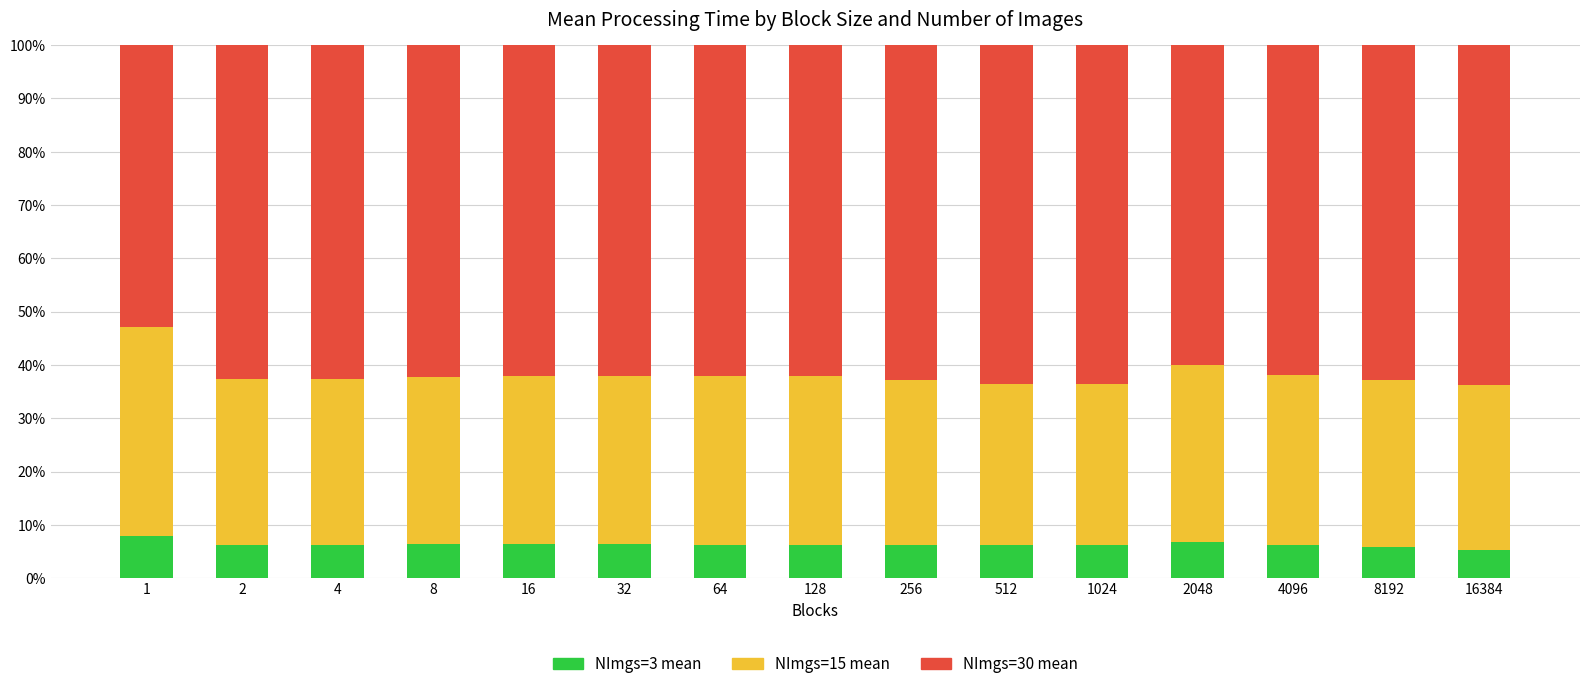

What are all the series names shown in the legend?

NImgs=3 mean, NImgs=15 mean, NImgs=30 mean